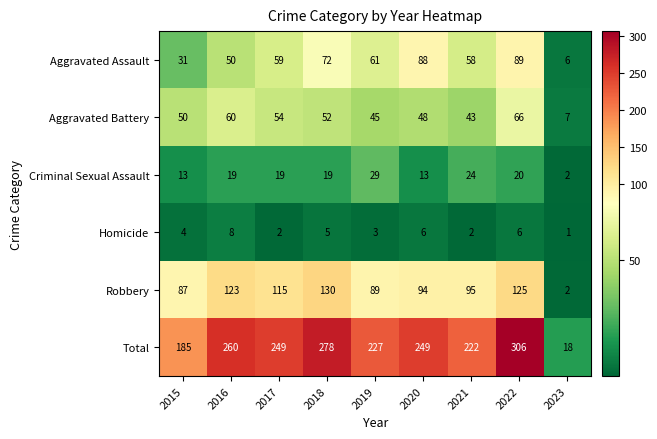

The Criminal Sexual Assault series shows 6 at 2017. True or false?

False